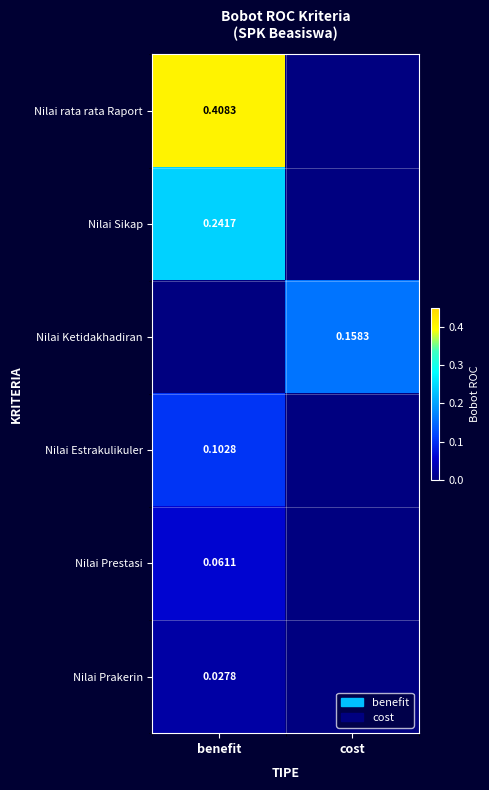

At how many categories does at least one series exceed 0?

2